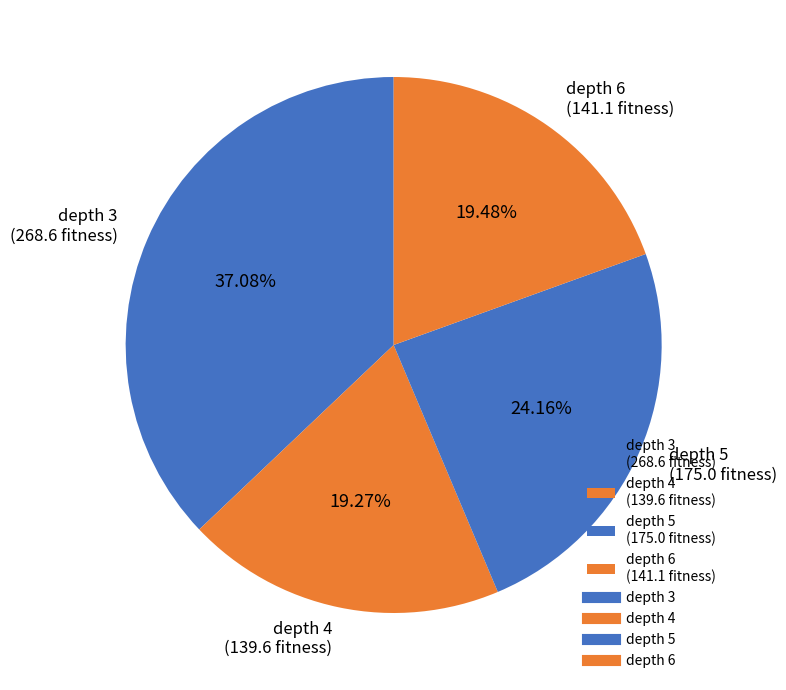

Which has a higher value, depth 4 (139.6 fitness) or depth 5 (175.0 fitness)?

depth 5 (175.0 fitness)